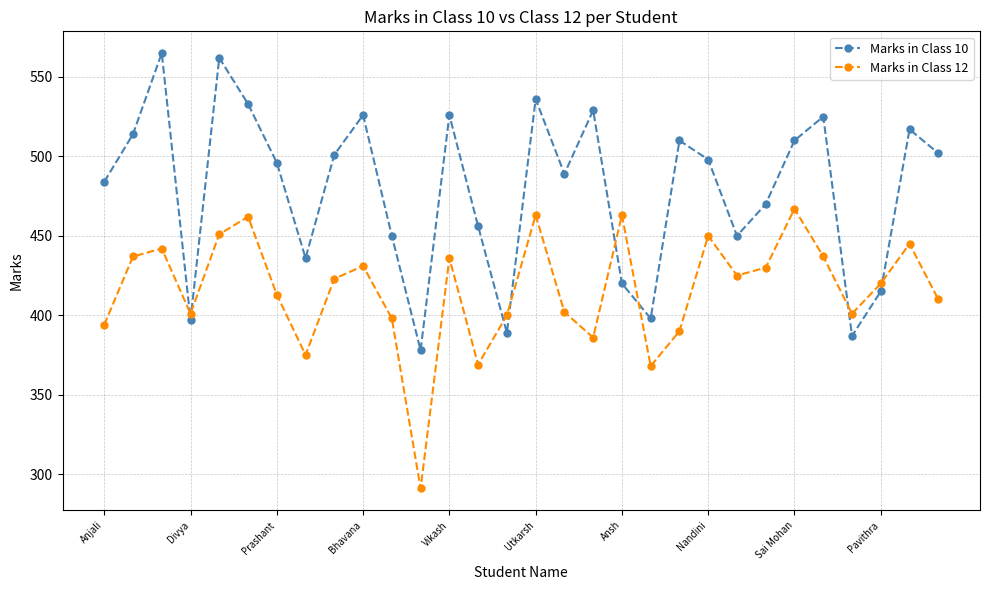

What is the highest value of the Marks in Class 10 series?

565